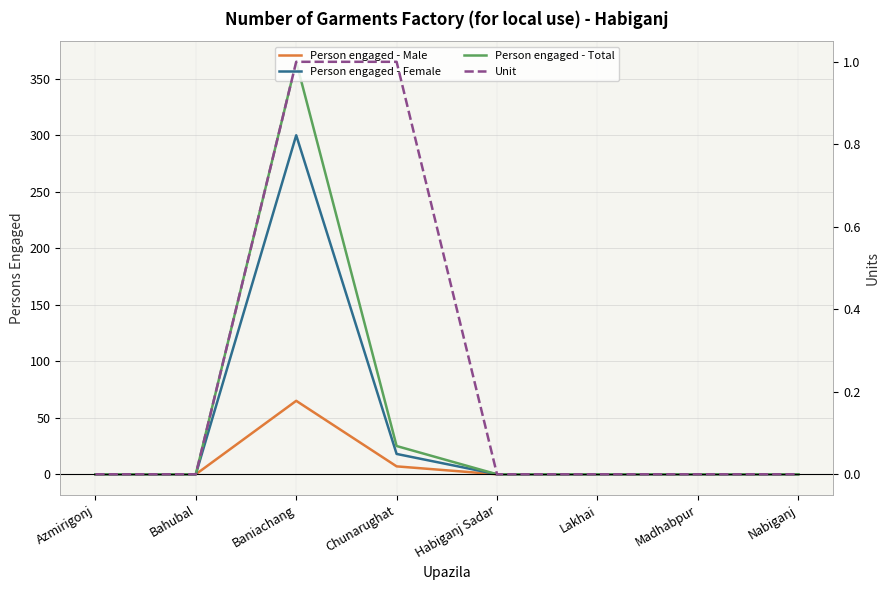

True or false: Person engaged - Female and Person engaged - Male intersect in this chart.

False